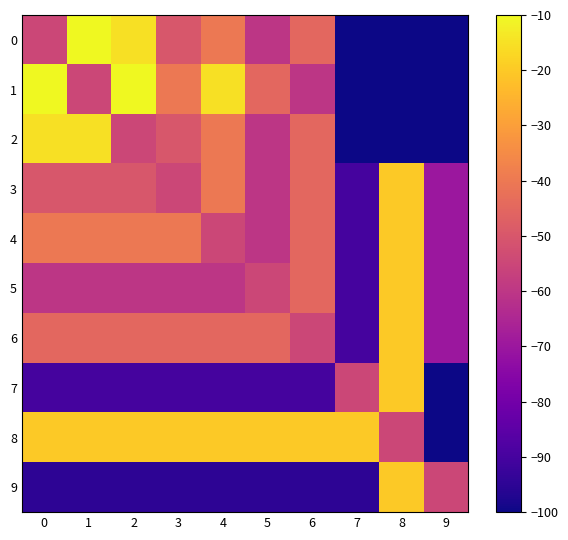

What is the spread (max minus min) of values at 9?

45